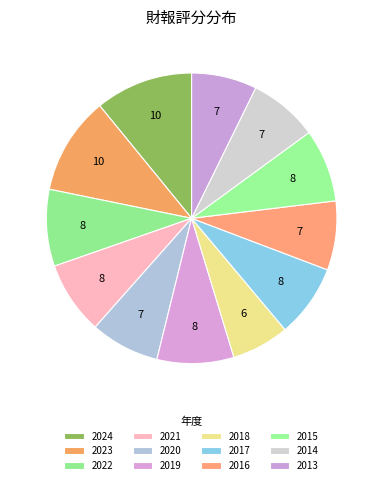

Does any single category account for the majority?

No